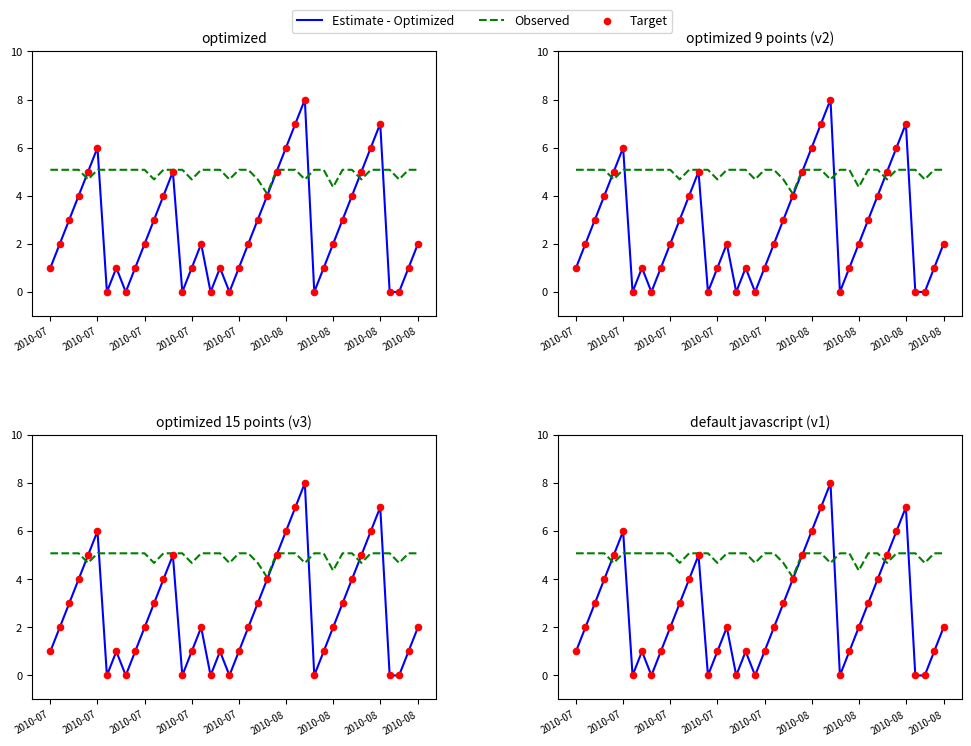

At how many categories does at least one series exceed 4?

40